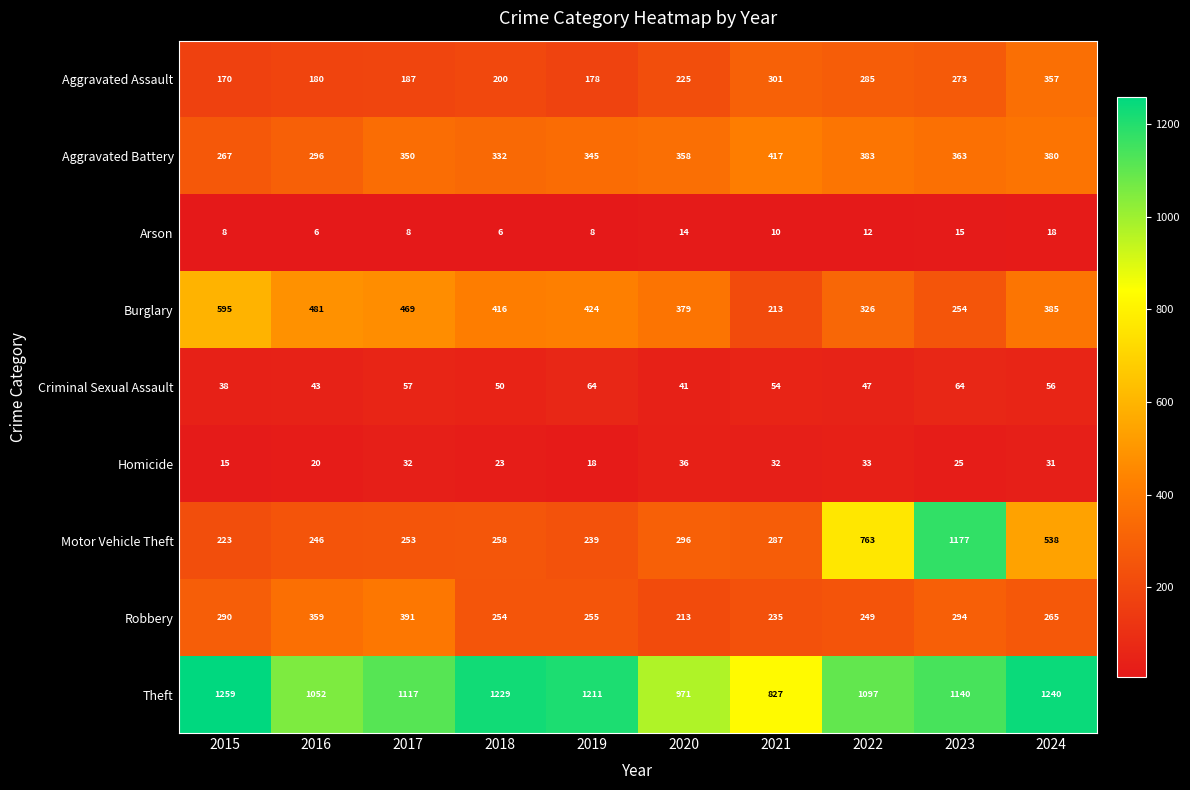

What is the total value across all series at 2018?

2768